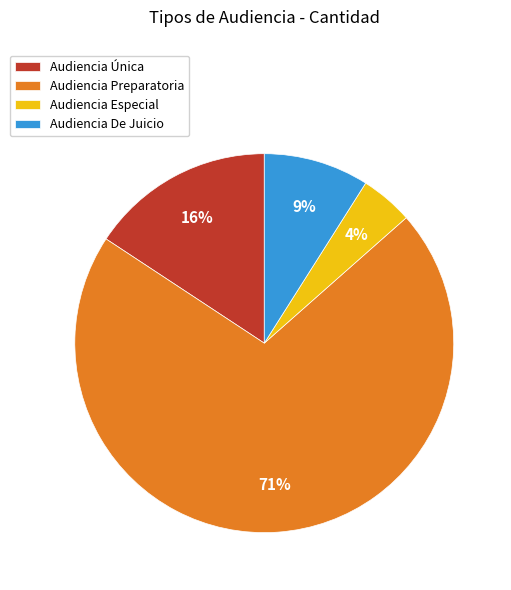

How many slices are in this pie chart?

4